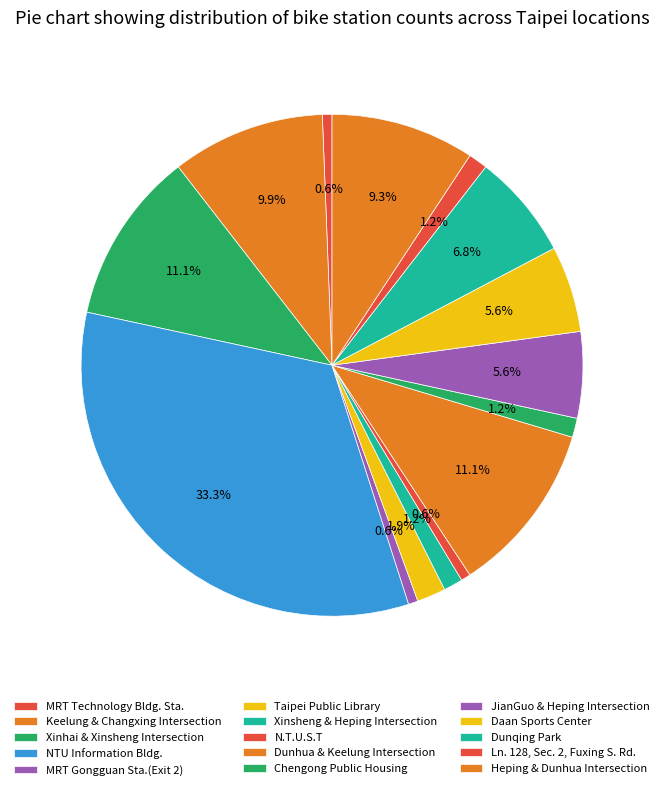

Count the number of slices in the pie.

15